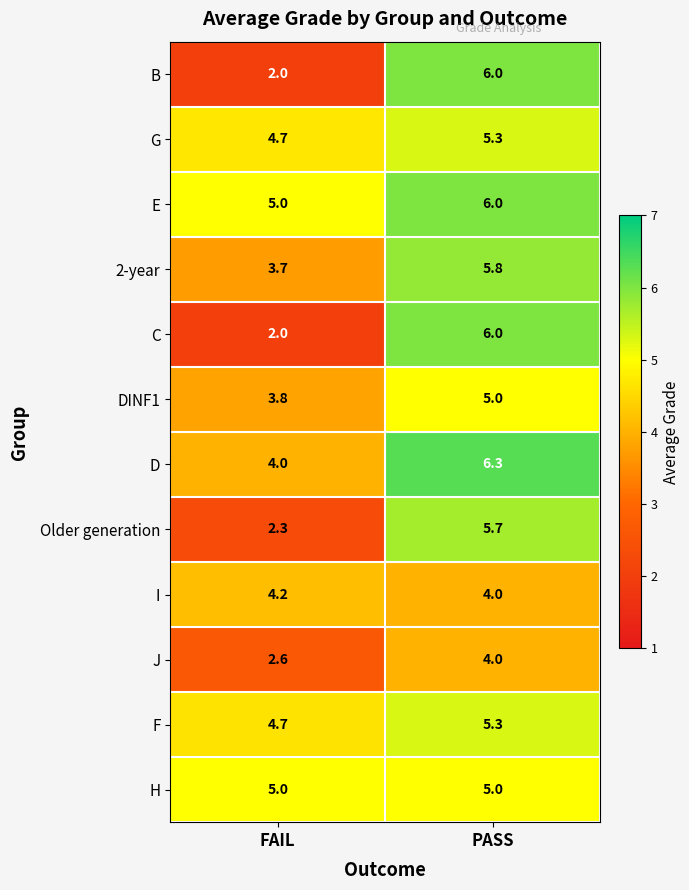

Which series has the largest total across all categories?

E